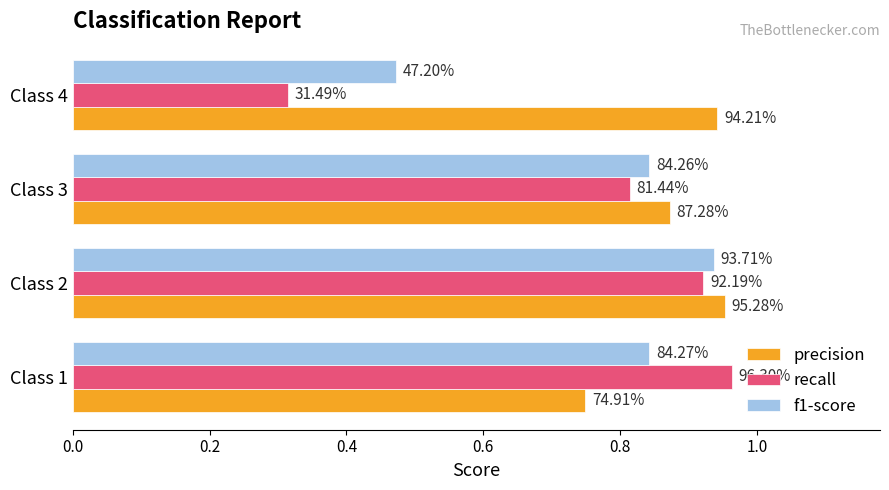

Which series has the widest spread of values?

recall